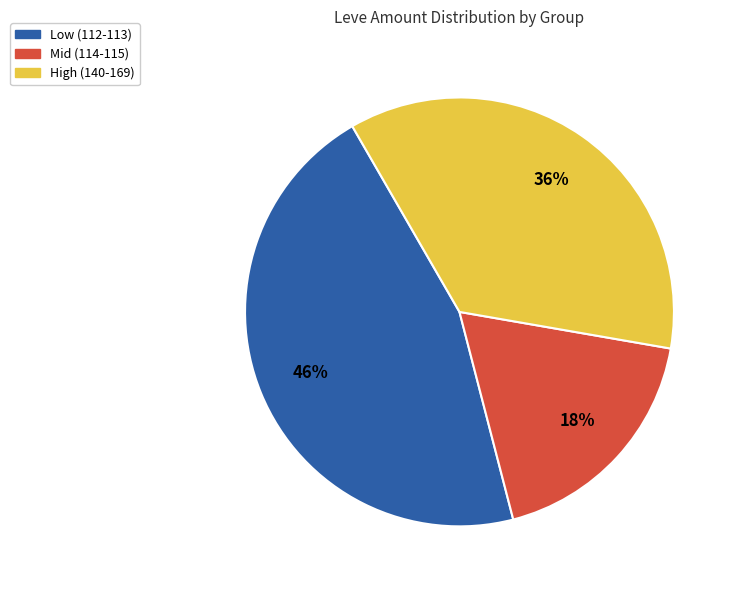

Does any single category account for the majority?

No